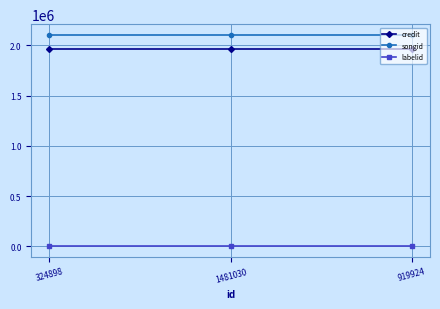

What is the sum of all labelid values?

9741